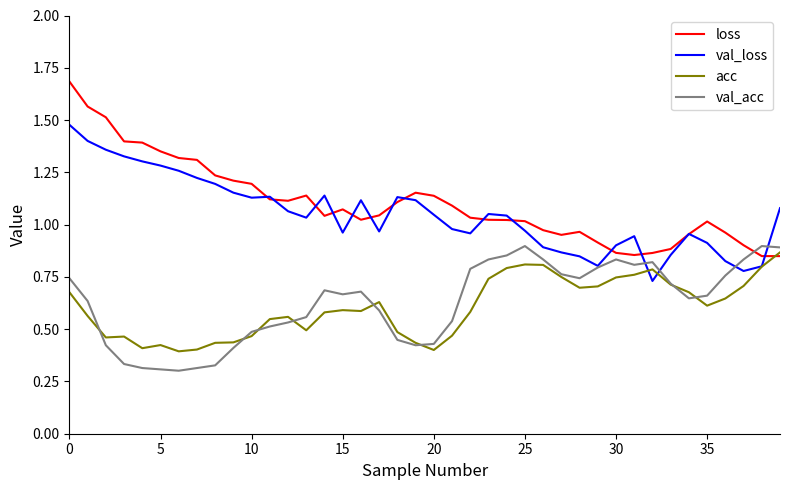

What is the greatest value displayed?

1.7